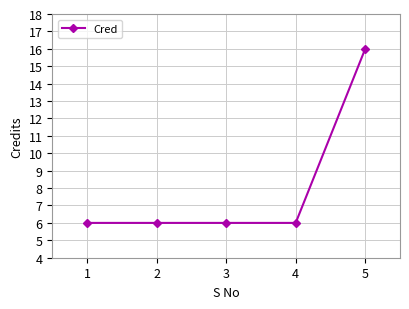

Reading left to right, list all the values displayed in this chart.

6	6	6	6	16